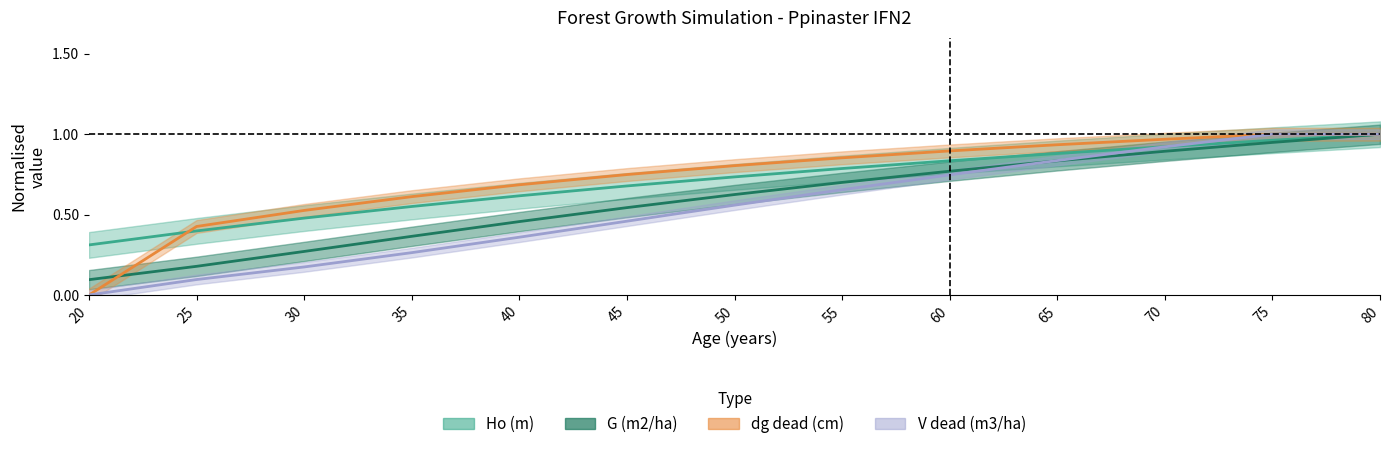

What is the difference between the highest and lowest values at 50?

0.2